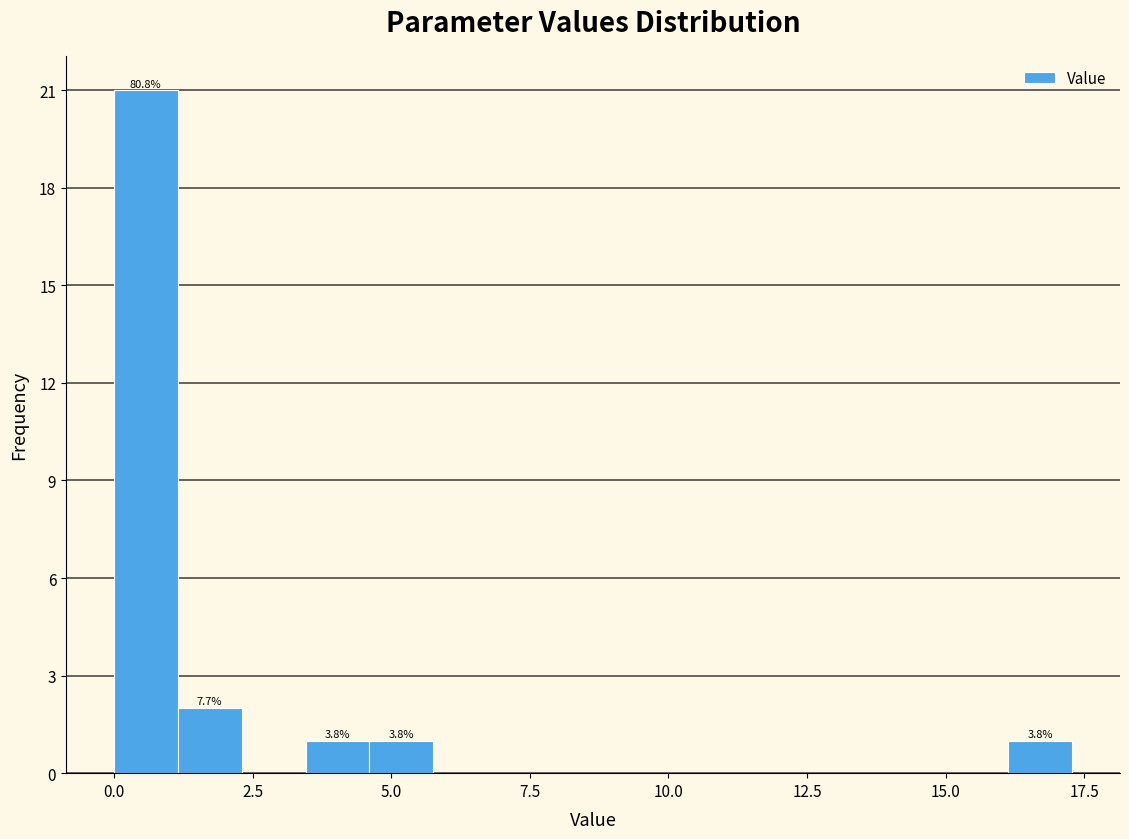

Around what value on the x-axis is the tallest bar? Give the approximate position of its centre, as read against the axis.

0.5